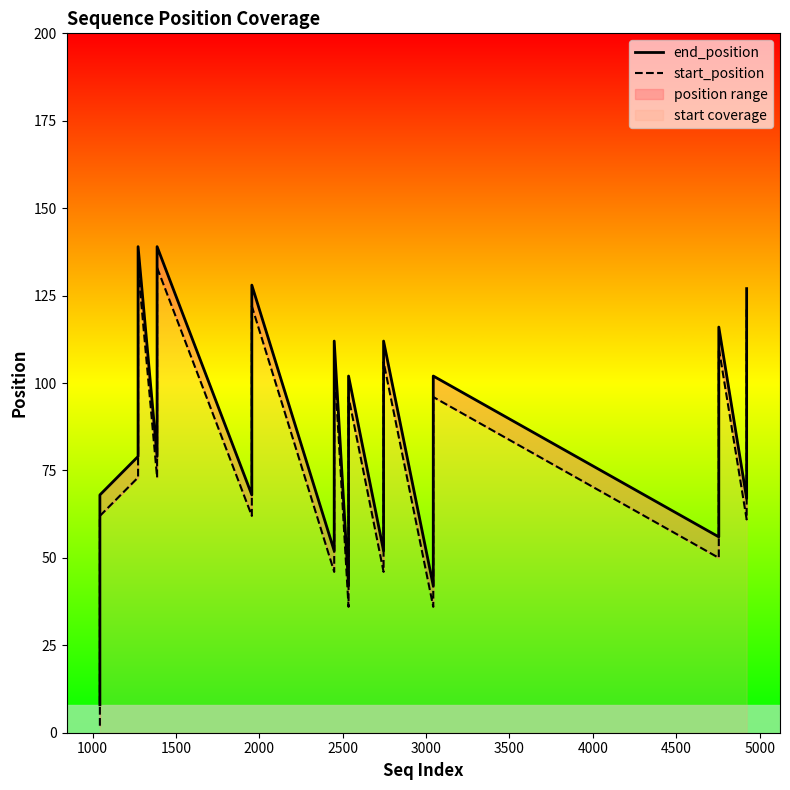

Which series has the largest range (max minus min)?

end_position